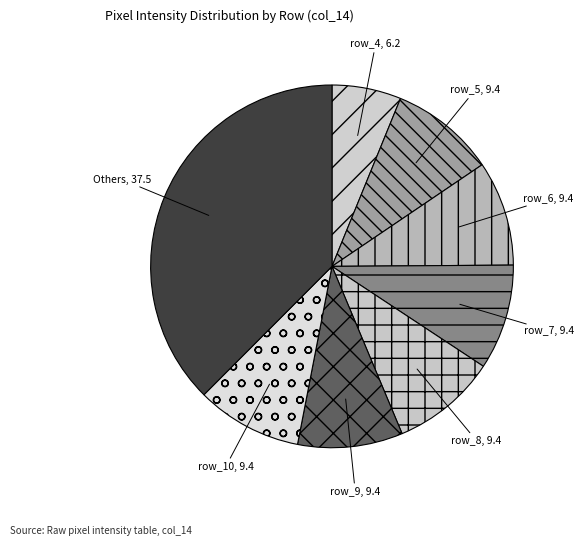

Is there a majority slice in this chart?

No